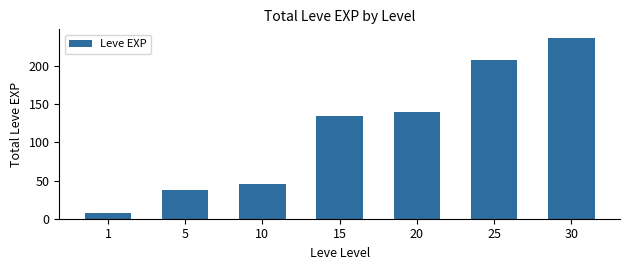

Reading left to right, extract all data points from this chart.

1=8	5=37	10=46	15=134	20=140	25=208	30=236